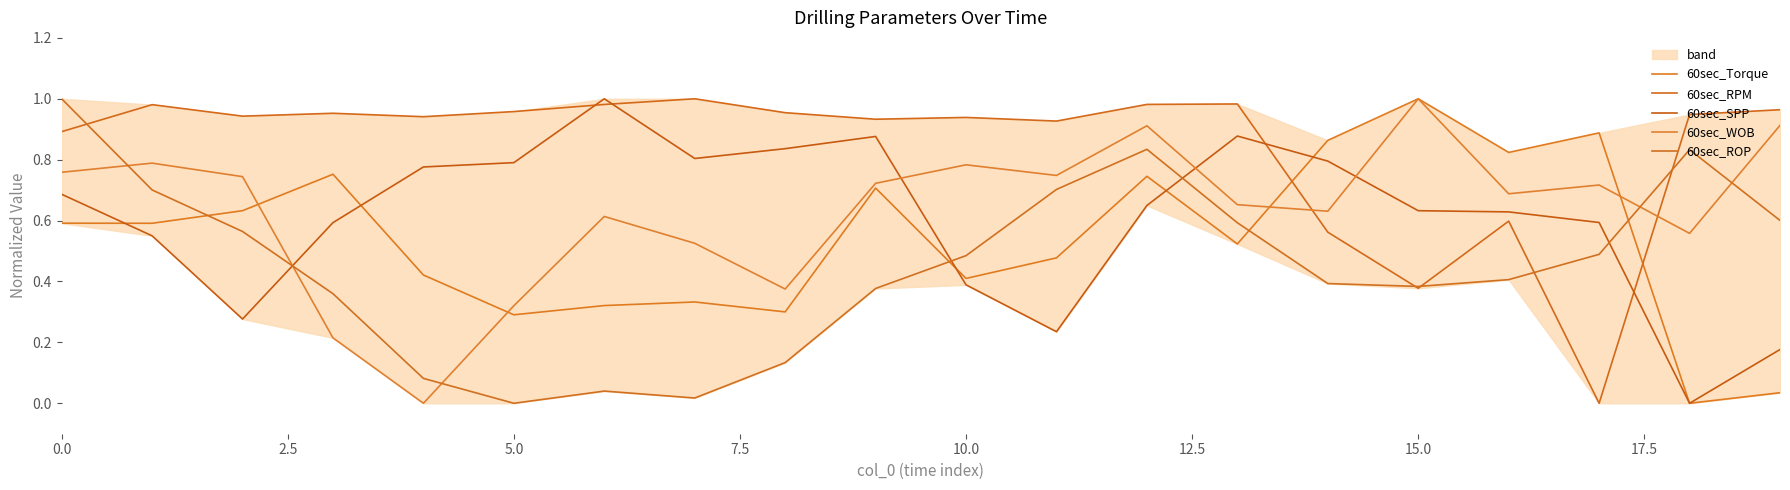

What position from the left is 10.0?

5